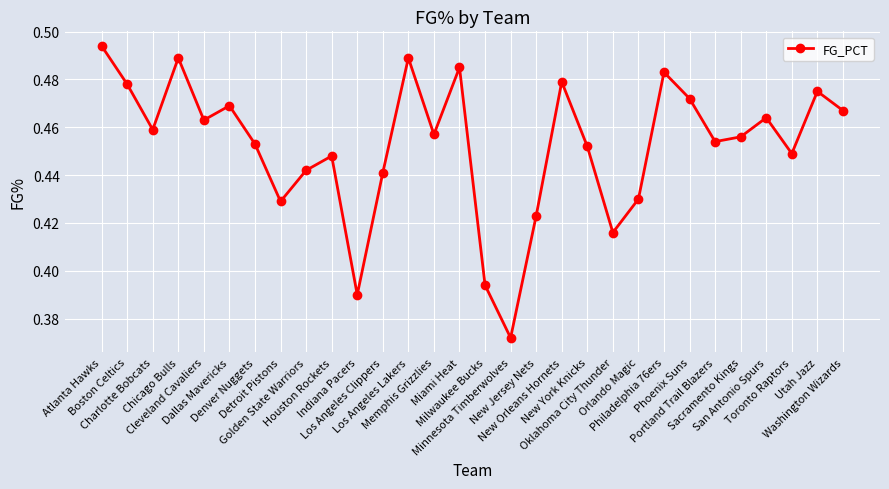

How many points are lower than both their immediate neighbors (excluding endpoints)?

9